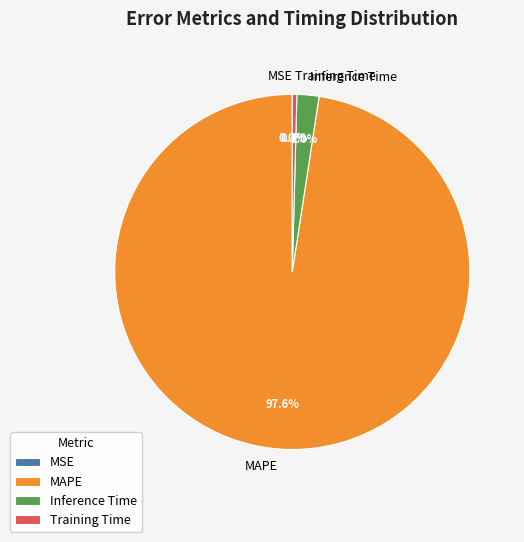

What percentage is NOT represented by Training Time?

99.6%